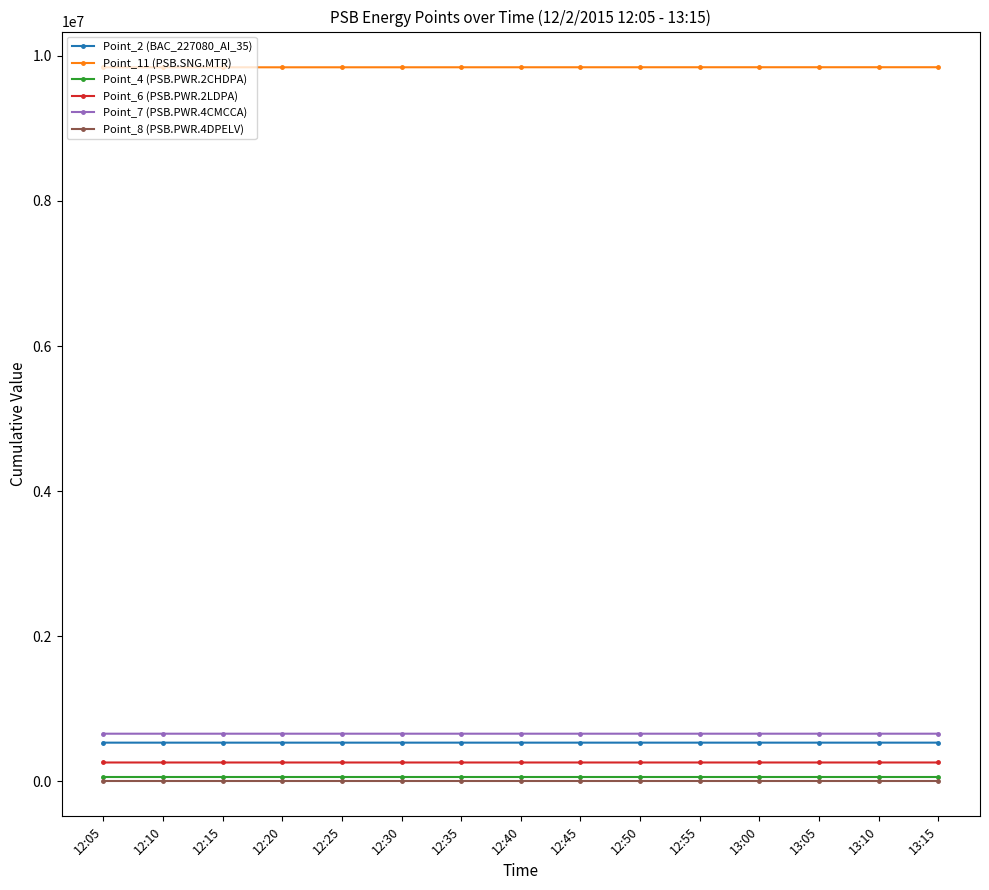

At how many categories does at least one series exceed 3577171?

15